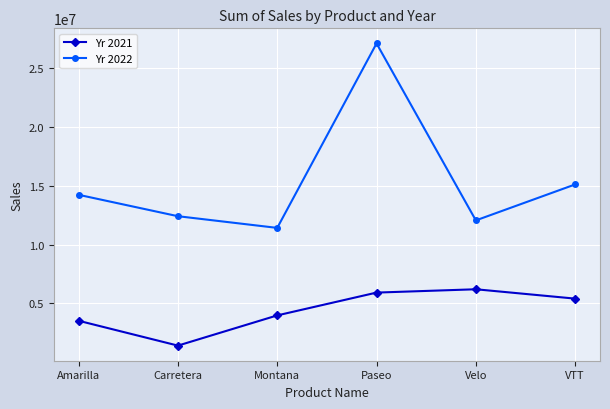

True or false: Yr 2021 and Yr 2022 cross at least once.

False